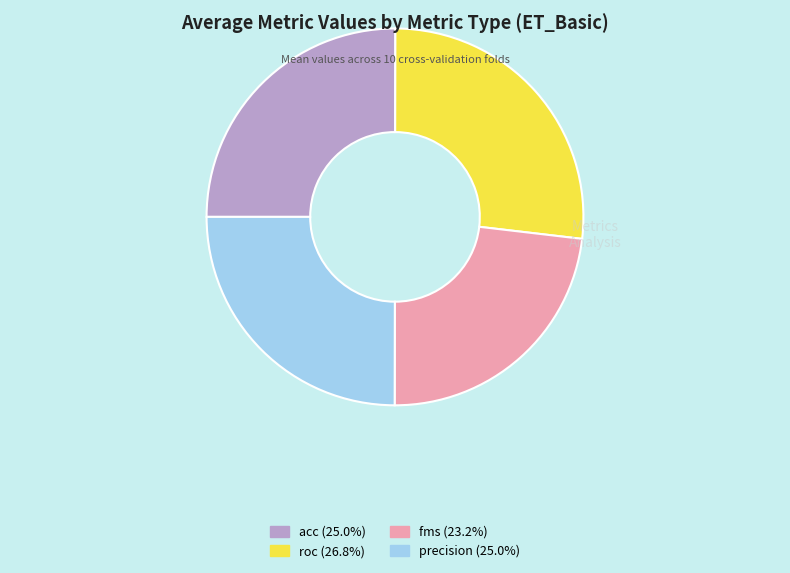

What is the smallest slice in the pie chart?

fms